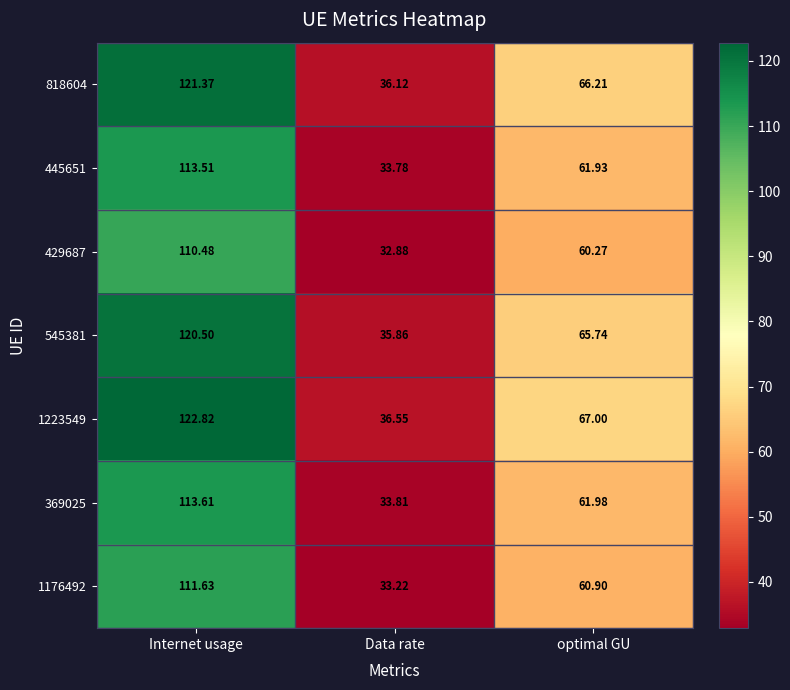

How many values in the 445651 series are below 61?

1